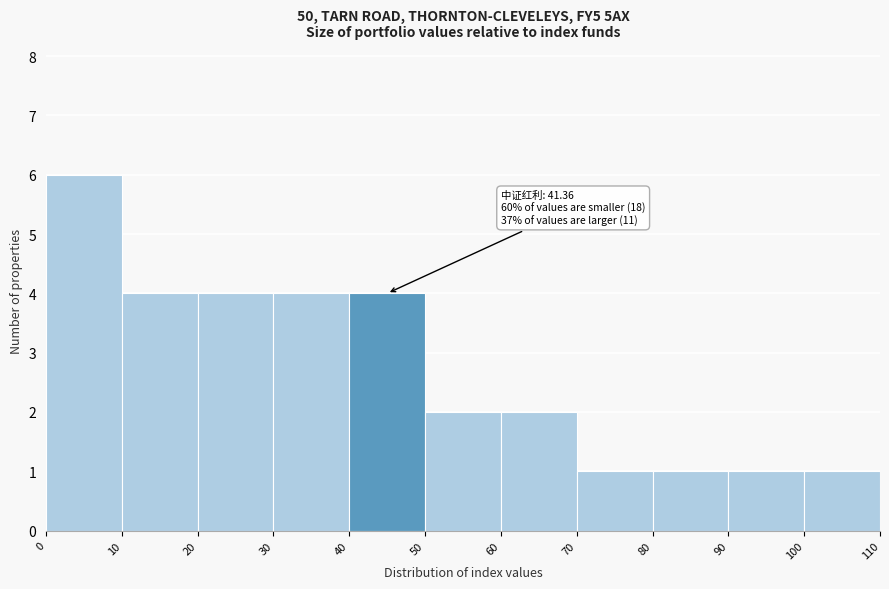

Over which range of the x-axis is the bar tallest?

0 to 10